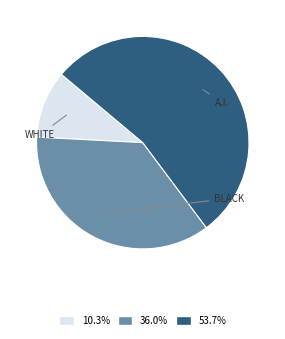

Does any single category account for the majority?

Yes